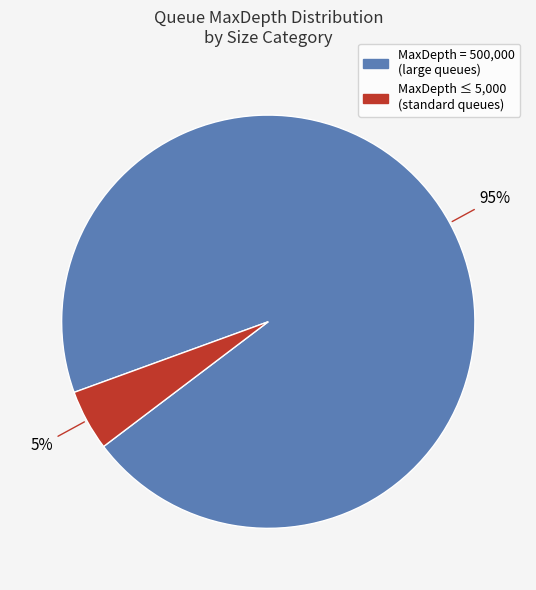

Is there a majority slice in this chart?

Yes